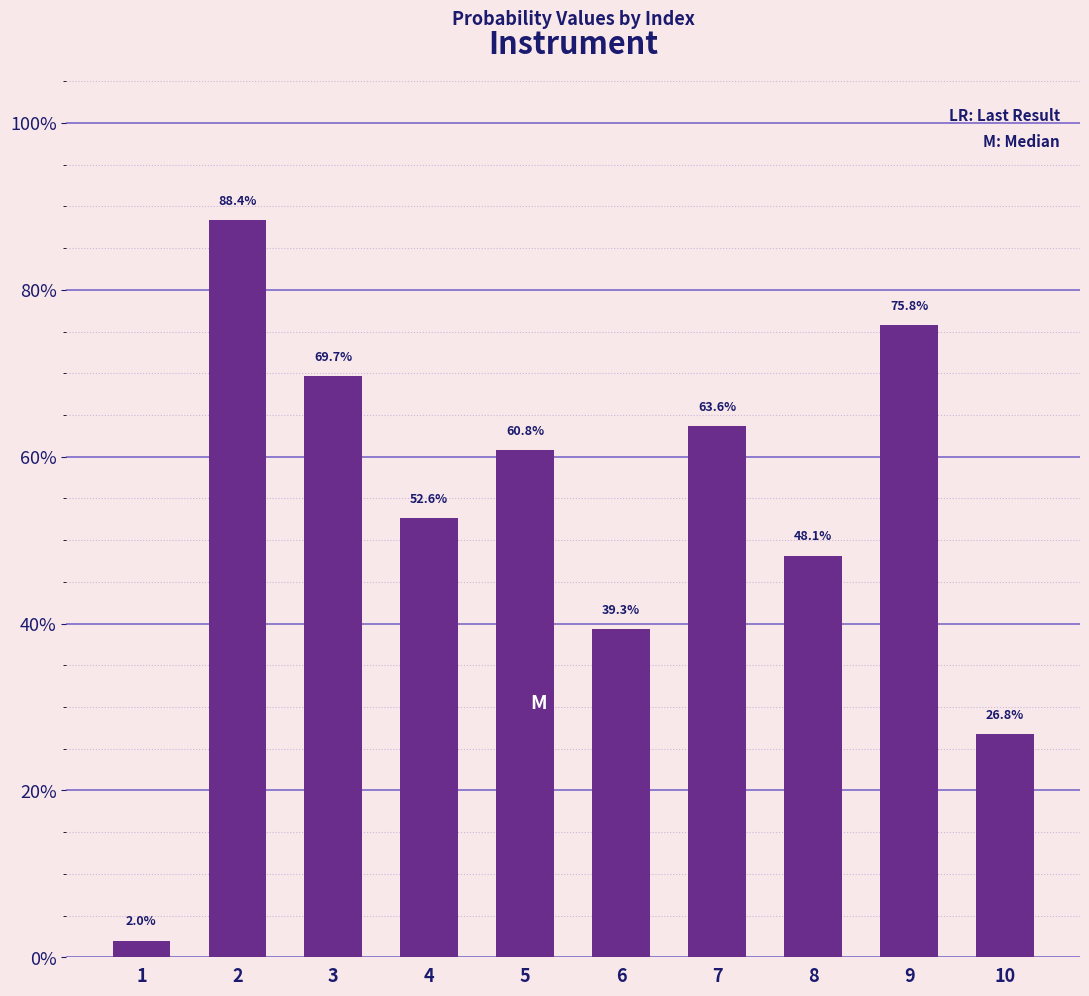

Which has a higher value, 2 or 9?

2